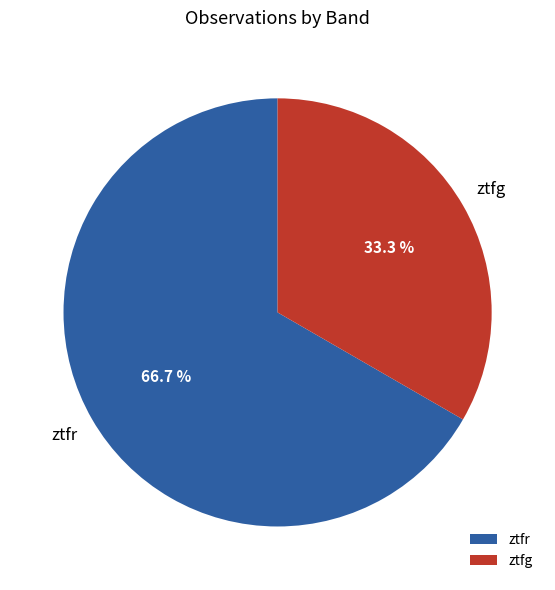

Approximately how many times larger is the value at ztfr compared to ztfg?

2.0